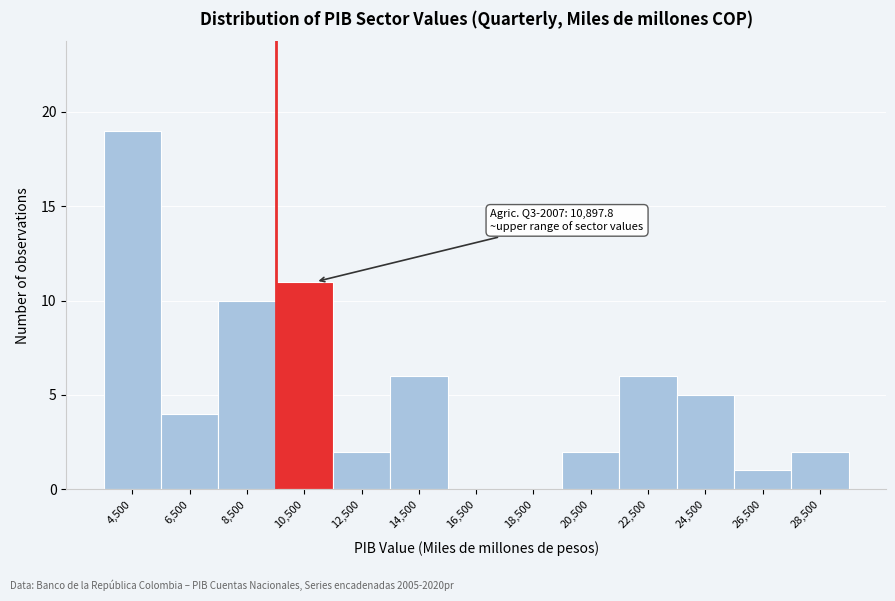

Which range on the x-axis has the tallest bar?

3500 to 5500